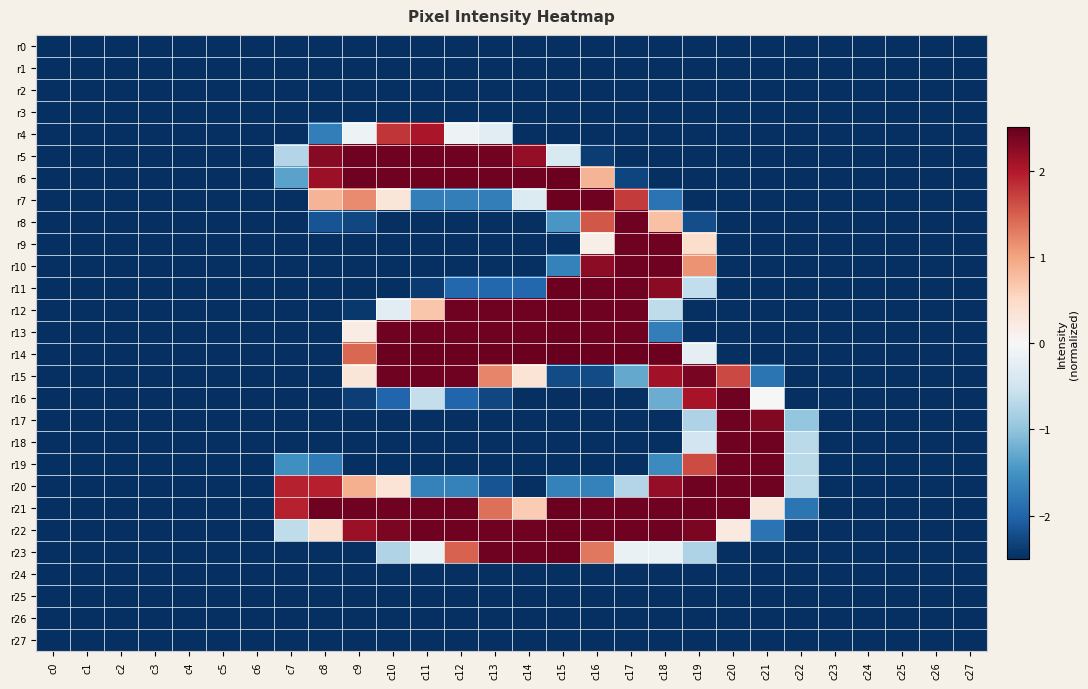

Reading left to right, list all the values displayed in this chart.

r0: c0=-2.5	c1=-2.5	c2=-2.5	c3=-2.5	c4=-2.5	c5=-2.5	c6=-2.5	c7=-2.5	c8=-2.5	c9=-2.5	c10=-2.5	c11=-2.5	c12=-2.5	c13=-2.5	c14=-2.5	c15=-2.5	c16=-2.5	c17=-2.5	c18=-2.5	c19=-2.5	c20=-2.5	c21=-2.5	c22=-2.5	c23=-2.5	c24=-2.5	c25=-2.5	c26=-2.5	c27=-2.5
r1: c0=-2.5	c1=-2.5	c2=-2.5	c3=-2.5	c4=-2.5	c5=-2.5	c6=-2.5	c7=-2.5	c8=-2.5	c9=-2.5	c10=-2.5	c11=-2.5	c12=-2.5	c13=-2.5	c14=-2.5	c15=-2.5	c16=-2.5	c17=-2.5	c18=-2.5	c19=-2.5	c20=-2.5	c21=-2.5	c22=-2.5	c23=-2.5	c24=-2.5	c25=-2.5	c26=-2.5	c27=-2.5
r2: c0=-2.5	c1=-2.5	c2=-2.5	c3=-2.5	c4=-2.5	c5=-2.5	c6=-2.5	c7=-2.5	c8=-2.5	c9=-2.5	c10=-2.5	c11=-2.5	c12=-2.5	c13=-2.5	c14=-2.5	c15=-2.5	c16=-2.5	c17=-2.5	c18=-2.5	c19=-2.5	c20=-2.5	c21=-2.5	c22=-2.5	c23=-2.5	c24=-2.5	c25=-2.5	c26=-2.5	c27=-2.5
r3: c0=-2.5	c1=-2.5	c2=-2.5	c3=-2.5	c4=-2.5	c5=-2.5	c6=-2.5	c7=-2.5	c8=-2.5	c9=-2.5	c10=-2.5	c11=-2.5	c12=-2.5	c13=-2.5	c14=-2.5	c15=-2.5	c16=-2.5	c17=-2.5	c18=-2.5	c19=-2.5	c20=-2.5	c21=-2.5	c22=-2.5	c23=-2.5	c24=-2.5	c25=-2.5	c26=-2.5	c27=-2.5
r4: c0=-2.5	c1=-2.5	c2=-2.5	c3=-2.5	c4=-2.5	c5=-2.5	c6=-2.5	c7=-2.5	c8=-1.7	c9=-0.1	c10=1.8	c11=2.0	c12=-0.1	c13=-0.3	c14=-2.5	c15=-2.5	c16=-2.5	c17=-2.5	c18=-2.5	c19=-2.5	c20=-2.5	c21=-2.5	c22=-2.5	c23=-2.5	c24=-2.5	c25=-2.5	c26=-2.5	c27=-2.5
r5: c0=-2.5	c1=-2.5	c2=-2.5	c3=-2.5	c4=-2.5	c5=-2.5	c6=-2.5	c7=-0.7	c8=2.3	c9=2.4	c10=2.4	c11=2.4	c12=2.4	c13=2.4	c14=2.2	c15=-0.4	c16=-2.4	c17=-2.5	c18=-2.5	c19=-2.5	c20=-2.5	c21=-2.5	c22=-2.5	c23=-2.5	c24=-2.5	c25=-2.5	c26=-2.5	c27=-2.5
r6: c0=-2.5	c1=-2.5	c2=-2.5	c3=-2.5	c4=-2.5	c5=-2.5	c6=-2.5	c7=-1.3	c8=2.1	c9=2.4	c10=2.4	c11=2.4	c12=2.4	c13=2.4	c14=2.4	c15=2.5	c16=0.9	c17=-2.3	c18=-2.5	c19=-2.5	c20=-2.5	c21=-2.5	c22=-2.5	c23=-2.5	c24=-2.5	c25=-2.5	c26=-2.5	c27=-2.5
r7: c0=-2.5	c1=-2.5	c2=-2.5	c3=-2.5	c4=-2.5	c5=-2.5	c6=-2.5	c7=-2.5	c8=0.9	c9=1.2	c10=0.3	c11=-1.7	c12=-1.7	c13=-1.7	c14=-0.3	c15=2.5	c16=2.4	c17=1.8	c18=-1.9	c19=-2.5	c20=-2.5	c21=-2.5	c22=-2.5	c23=-2.5	c24=-2.5	c25=-2.5	c26=-2.5	c27=-2.5
r8: c0=-2.5	c1=-2.5	c2=-2.5	c3=-2.5	c4=-2.5	c5=-2.5	c6=-2.5	c7=-2.5	c8=-2.2	c9=-2.3	c10=-2.5	c11=-2.5	c12=-2.5	c13=-2.5	c14=-2.5	c15=-1.5	c16=1.6	c17=2.4	c18=0.7	c19=-2.2	c20=-2.5	c21=-2.5	c22=-2.5	c23=-2.5	c24=-2.5	c25=-2.5	c26=-2.5	c27=-2.5
r9: c0=-2.5	c1=-2.5	c2=-2.5	c3=-2.5	c4=-2.5	c5=-2.5	c6=-2.5	c7=-2.5	c8=-2.5	c9=-2.5	c10=-2.5	c11=-2.5	c12=-2.5	c13=-2.5	c14=-2.5	c15=-2.5	c16=0.1	c17=2.4	c18=2.4	c19=0.4	c20=-2.5	c21=-2.5	c22=-2.5	c23=-2.5	c24=-2.5	c25=-2.5	c26=-2.5	c27=-2.5
r10: c0=-2.5	c1=-2.5	c2=-2.5	c3=-2.5	c4=-2.5	c5=-2.5	c6=-2.5	c7=-2.5	c8=-2.5	c9=-2.5	c10=-2.5	c11=-2.5	c12=-2.5	c13=-2.5	c14=-2.5	c15=-1.7	c16=2.2	c17=2.4	c18=2.4	c19=1.1	c20=-2.5	c21=-2.5	c22=-2.5	c23=-2.5	c24=-2.5	c25=-2.5	c26=-2.5	c27=-2.5
r11: c0=-2.5	c1=-2.5	c2=-2.5	c3=-2.5	c4=-2.5	c5=-2.5	c6=-2.5	c7=-2.5	c8=-2.5	c9=-2.5	c10=-2.5	c11=-2.4	c12=-2.0	c13=-2.0	c14=-2.0	c15=2.5	c16=2.4	c17=2.4	c18=2.3	c19=-0.6	c20=-2.5	c21=-2.5	c22=-2.5	c23=-2.5	c24=-2.5	c25=-2.5	c26=-2.5	c27=-2.5
r12: c0=-2.5	c1=-2.5	c2=-2.5	c3=-2.5	c4=-2.5	c5=-2.5	c6=-2.5	c7=-2.5	c8=-2.5	c9=-2.4	c10=-0.3	c11=0.7	c12=2.4	c13=2.4	c14=2.4	c15=2.5	c16=2.4	c17=2.4	c18=-0.6	c19=-2.5	c20=-2.5	c21=-2.5	c22=-2.5	c23=-2.5	c24=-2.5	c25=-2.5	c26=-2.5	c27=-2.5
r13: c0=-2.5	c1=-2.5	c2=-2.5	c3=-2.5	c4=-2.5	c5=-2.5	c6=-2.5	c7=-2.5	c8=-2.5	c9=0.2	c10=2.4	c11=2.4	c12=2.4	c13=2.4	c14=2.4	c15=2.5	c16=2.4	c17=2.4	c18=-1.7	c19=-2.5	c20=-2.5	c21=-2.5	c22=-2.5	c23=-2.5	c24=-2.5	c25=-2.5	c26=-2.5	c27=-2.5
r14: c0=-2.5	c1=-2.5	c2=-2.5	c3=-2.5	c4=-2.5	c5=-2.5	c6=-2.5	c7=-2.5	c8=-2.5	c9=1.4	c10=2.5	c11=2.5	c12=2.5	c13=2.5	c14=2.5	c15=2.5	c16=2.5	c17=2.5	c18=2.5	c19=-0.2	c20=-2.5	c21=-2.5	c22=-2.5	c23=-2.5	c24=-2.5	c25=-2.5	c26=-2.5	c27=-2.5
r15: c0=-2.5	c1=-2.5	c2=-2.5	c3=-2.5	c4=-2.5	c5=-2.5	c6=-2.5	c7=-2.5	c8=-2.5	c9=0.3	c10=2.4	c11=2.4	c12=2.4	c13=1.2	c14=0.3	c15=-2.2	c16=-2.2	c17=-1.3	c18=2.1	c19=2.4	c20=1.7	c21=-1.8	c22=-2.5	c23=-2.5	c24=-2.5	c25=-2.5	c26=-2.5	c27=-2.5
r16: c0=-2.5	c1=-2.5	c2=-2.5	c3=-2.5	c4=-2.5	c5=-2.5	c6=-2.5	c7=-2.5	c8=-2.5	c9=-2.4	c10=-2.0	c11=-0.6	c12=-2.0	c13=-2.3	c14=-2.5	c15=-2.5	c16=-2.5	c17=-2.5	c18=-1.2	c19=2.1	c20=2.4	c21=0.0	c22=-2.5	c23=-2.5	c24=-2.5	c25=-2.5	c26=-2.5	c27=-2.5
r17: c0=-2.5	c1=-2.5	c2=-2.5	c3=-2.5	c4=-2.5	c5=-2.5	c6=-2.5	c7=-2.5	c8=-2.5	c9=-2.5	c10=-2.5	c11=-2.5	c12=-2.5	c13=-2.5	c14=-2.5	c15=-2.5	c16=-2.5	c17=-2.5	c18=-2.5	c19=-0.8	c20=2.4	c21=2.3	c22=-1.0	c23=-2.5	c24=-2.5	c25=-2.5	c26=-2.5	c27=-2.5
r18: c0=-2.5	c1=-2.5	c2=-2.5	c3=-2.5	c4=-2.5	c5=-2.5	c6=-2.5	c7=-2.5	c8=-2.5	c9=-2.5	c10=-2.5	c11=-2.5	c12=-2.5	c13=-2.5	c14=-2.5	c15=-2.5	c16=-2.5	c17=-2.5	c18=-2.5	c19=-0.5	c20=2.4	c21=2.4	c22=-0.7	c23=-2.5	c24=-2.5	c25=-2.5	c26=-2.5	c27=-2.5
r19: c0=-2.5	c1=-2.5	c2=-2.5	c3=-2.5	c4=-2.5	c5=-2.5	c6=-2.5	c7=-1.5	c8=-1.8	c9=-2.5	c10=-2.5	c11=-2.5	c12=-2.5	c13=-2.5	c14=-2.5	c15=-2.5	c16=-2.5	c17=-2.5	c18=-1.6	c19=1.6	c20=2.4	c21=2.4	c22=-0.7	c23=-2.5	c24=-2.5	c25=-2.5	c26=-2.5	c27=-2.5
r20: c0=-2.5	c1=-2.5	c2=-2.5	c3=-2.5	c4=-2.5	c5=-2.5	c6=-2.5	c7=1.9	c8=2.0	c9=0.9	c10=0.3	c11=-1.7	c12=-1.7	c13=-2.2	c14=-2.5	c15=-1.7	c16=-1.7	c17=-0.7	c18=2.2	c19=2.4	c20=2.4	c21=2.4	c22=-0.7	c23=-2.5	c24=-2.5	c25=-2.5	c26=-2.5	c27=-2.5
r21: c0=-2.5	c1=-2.5	c2=-2.5	c3=-2.5	c4=-2.5	c5=-2.5	c6=-2.5	c7=1.9	c8=2.4	c9=2.4	c10=2.4	c11=2.4	c12=2.4	c13=1.4	c14=0.6	c15=2.5	c16=2.4	c17=2.4	c18=2.4	c19=2.4	c20=2.4	c21=0.3	c22=-1.8	c23=-2.5	c24=-2.5	c25=-2.5	c26=-2.5	c27=-2.5
r22: c0=-2.5	c1=-2.5	c2=-2.5	c3=-2.5	c4=-2.5	c5=-2.5	c6=-2.5	c7=-0.6	c8=0.4	c9=2.2	c10=2.4	c11=2.4	c12=2.4	c13=2.4	c14=2.4	c15=2.5	c16=2.4	c17=2.4	c18=2.4	c19=2.4	c20=0.2	c21=-1.9	c22=-2.5	c23=-2.5	c24=-2.5	c25=-2.5	c26=-2.5	c27=-2.5
r23: c0=-2.5	c1=-2.5	c2=-2.5	c3=-2.5	c4=-2.5	c5=-2.5	c6=-2.5	c7=-2.5	c8=-2.5	c9=-2.5	c10=-0.8	c11=-0.2	c12=1.5	c13=2.4	c14=2.4	c15=2.5	c16=1.3	c17=-0.2	c18=-0.2	c19=-0.8	c20=-2.5	c21=-2.5	c22=-2.5	c23=-2.5	c24=-2.5	c25=-2.5	c26=-2.5	c27=-2.5
r24: c0=-2.5	c1=-2.5	c2=-2.5	c3=-2.5	c4=-2.5	c5=-2.5	c6=-2.5	c7=-2.5	c8=-2.5	c9=-2.5	c10=-2.5	c11=-2.5	c12=-2.5	c13=-2.5	c14=-2.5	c15=-2.5	c16=-2.5	c17=-2.5	c18=-2.5	c19=-2.5	c20=-2.5	c21=-2.5	c22=-2.5	c23=-2.5	c24=-2.5	c25=-2.5	c26=-2.5	c27=-2.5
r25: c0=-2.5	c1=-2.5	c2=-2.5	c3=-2.5	c4=-2.5	c5=-2.5	c6=-2.5	c7=-2.5	c8=-2.5	c9=-2.5	c10=-2.5	c11=-2.5	c12=-2.5	c13=-2.5	c14=-2.5	c15=-2.5	c16=-2.5	c17=-2.5	c18=-2.5	c19=-2.5	c20=-2.5	c21=-2.5	c22=-2.5	c23=-2.5	c24=-2.5	c25=-2.5	c26=-2.5	c27=-2.5
r26: c0=-2.5	c1=-2.5	c2=-2.5	c3=-2.5	c4=-2.5	c5=-2.5	c6=-2.5	c7=-2.5	c8=-2.5	c9=-2.5	c10=-2.5	c11=-2.5	c12=-2.5	c13=-2.5	c14=-2.5	c15=-2.5	c16=-2.5	c17=-2.5	c18=-2.5	c19=-2.5	c20=-2.5	c21=-2.5	c22=-2.5	c23=-2.5	c24=-2.5	c25=-2.5	c26=-2.5	c27=-2.5
r27: c0=-2.5	c1=-2.5	c2=-2.5	c3=-2.5	c4=-2.5	c5=-2.5	c6=-2.5	c7=-2.5	c8=-2.5	c9=-2.5	c10=-2.5	c11=-2.5	c12=-2.5	c13=-2.5	c14=-2.5	c15=-2.5	c16=-2.5	c17=-2.5	c18=-2.5	c19=-2.5	c20=-2.5	c21=-2.5	c22=-2.5	c23=-2.5	c24=-2.5	c25=-2.5	c26=-2.5	c27=-2.5